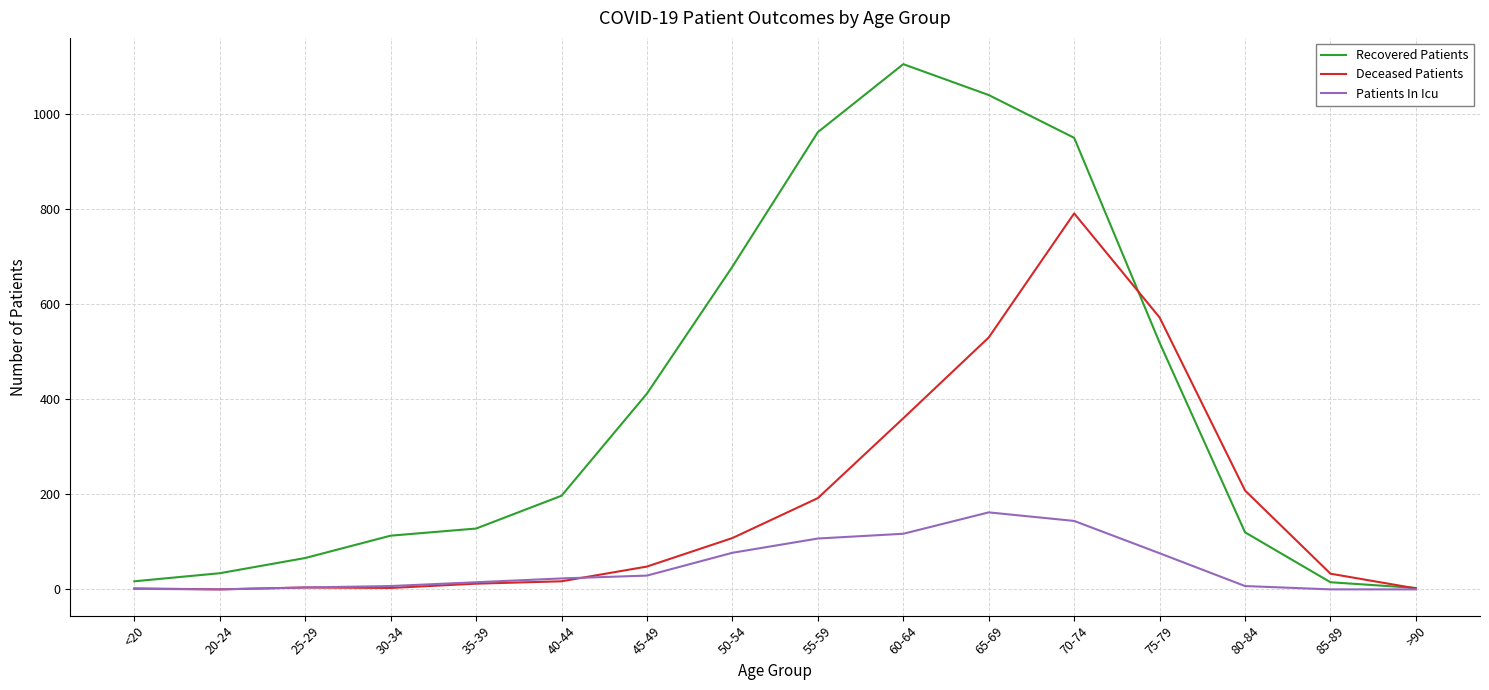

What is the average value of the Deceased Patients series?

180